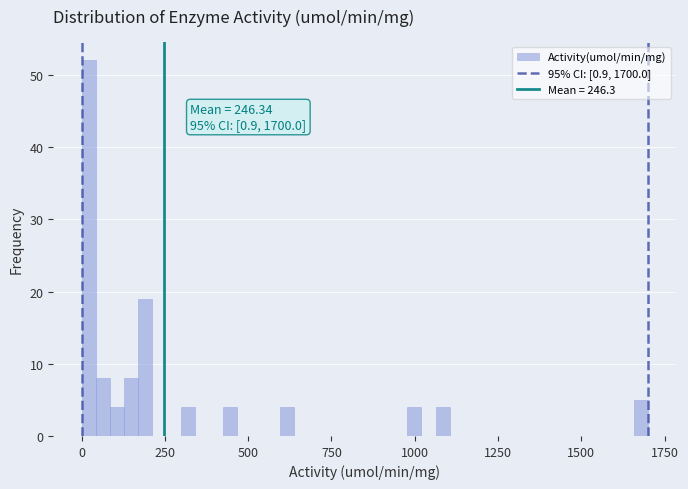

Read against the x-axis, roughly where is the centre of the tallest bar?

0